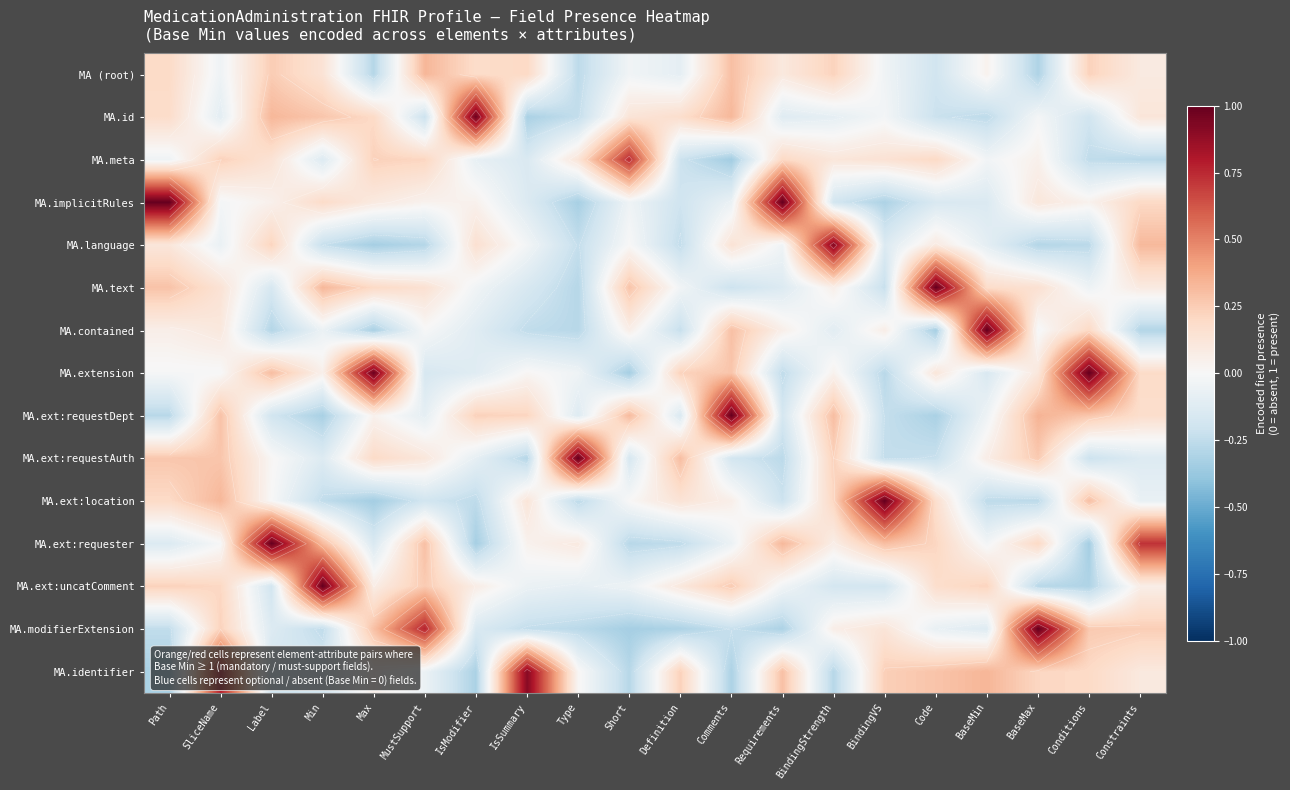

The value of MA.ext:requester at SliceName is -0.0. True or false?

True